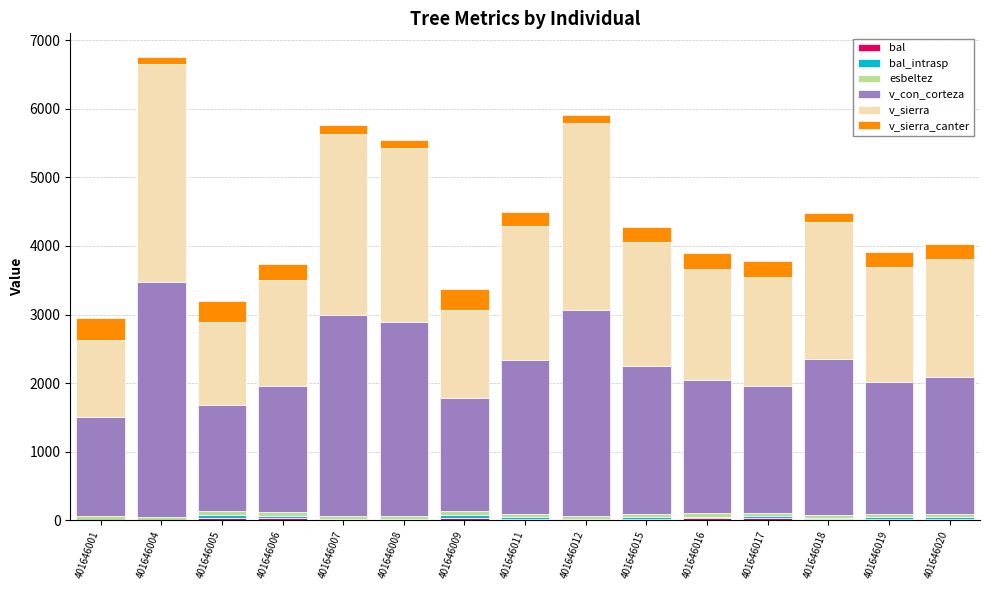

At which category is the sum across all series the highest?

401646004